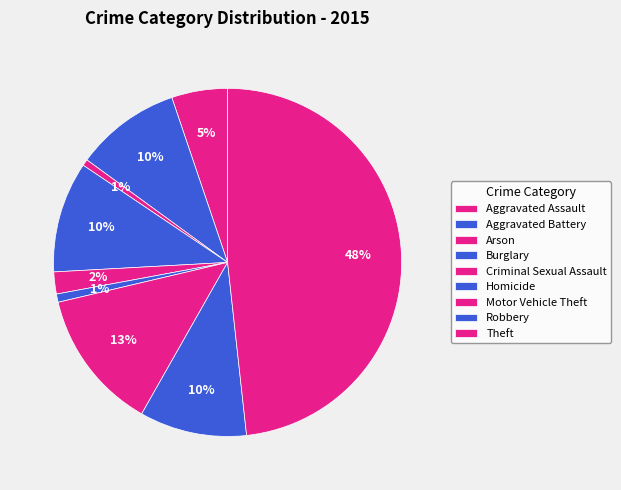

Count the number of slices in the pie.

9